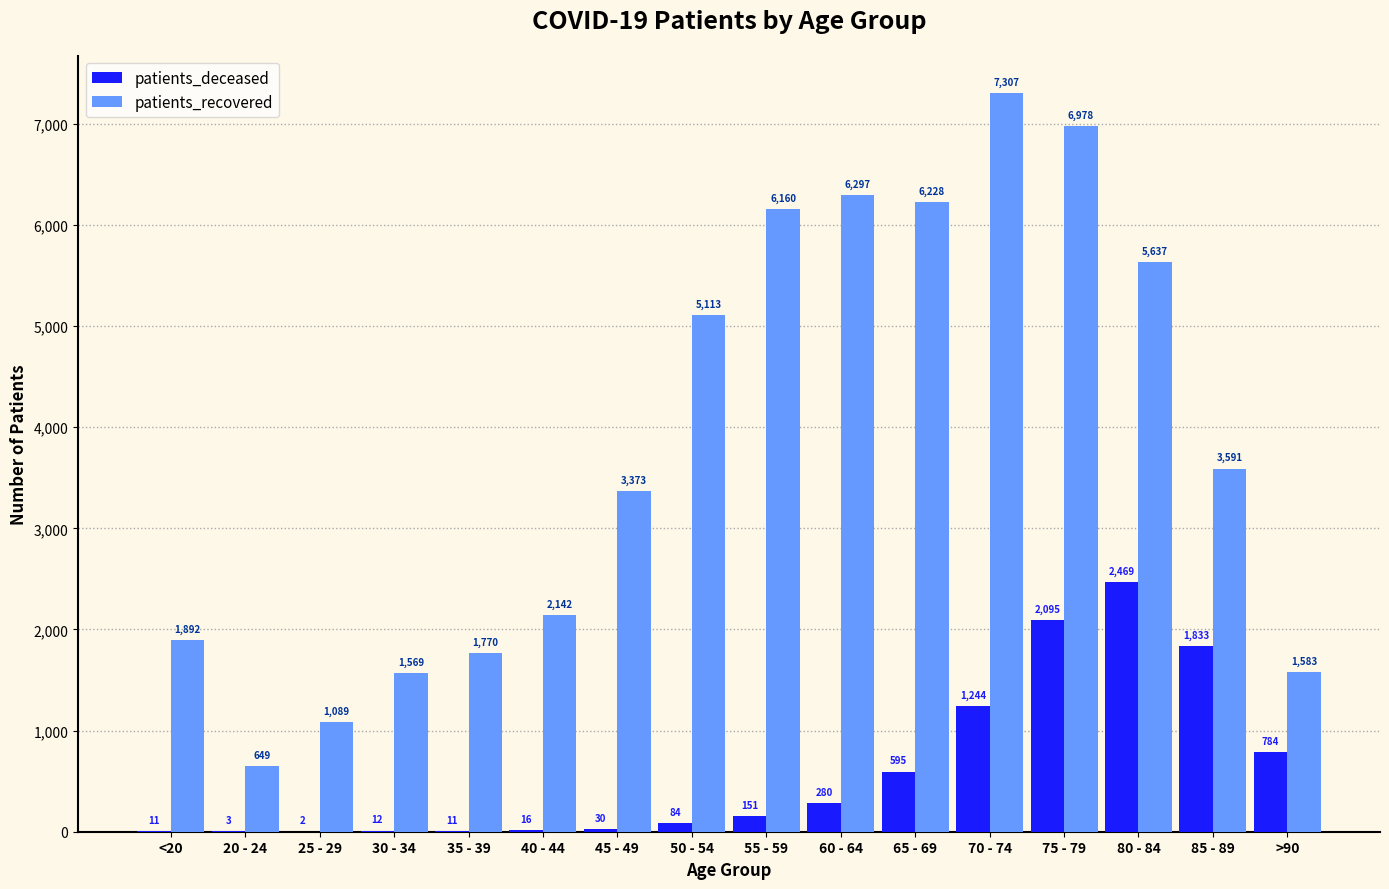

Count the number of categories in the chart.

16